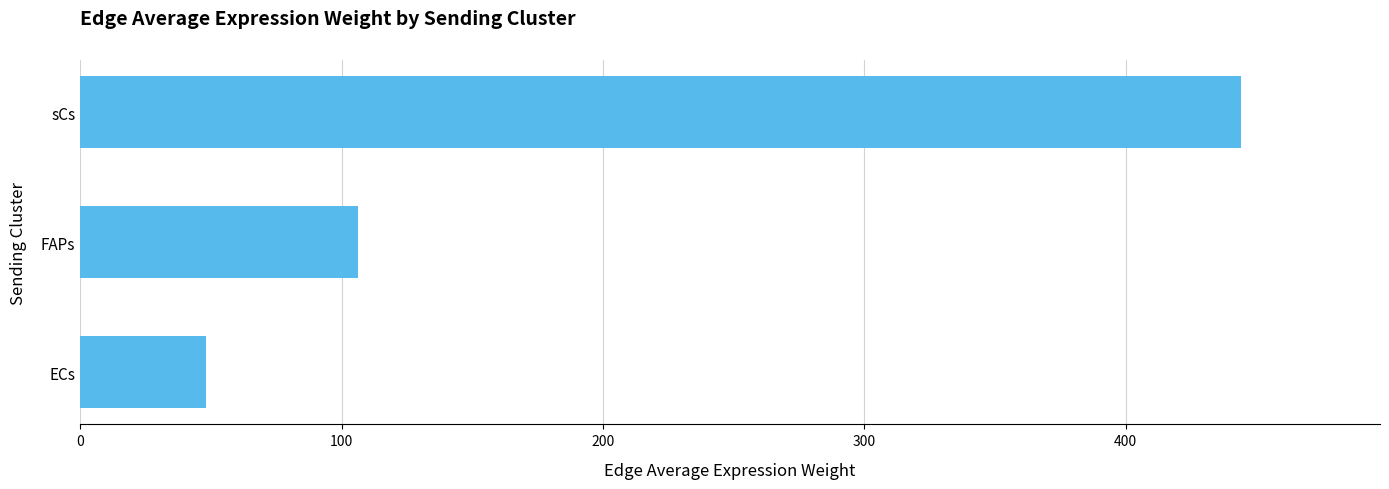

What is the minimum value shown in the chart?

48.3